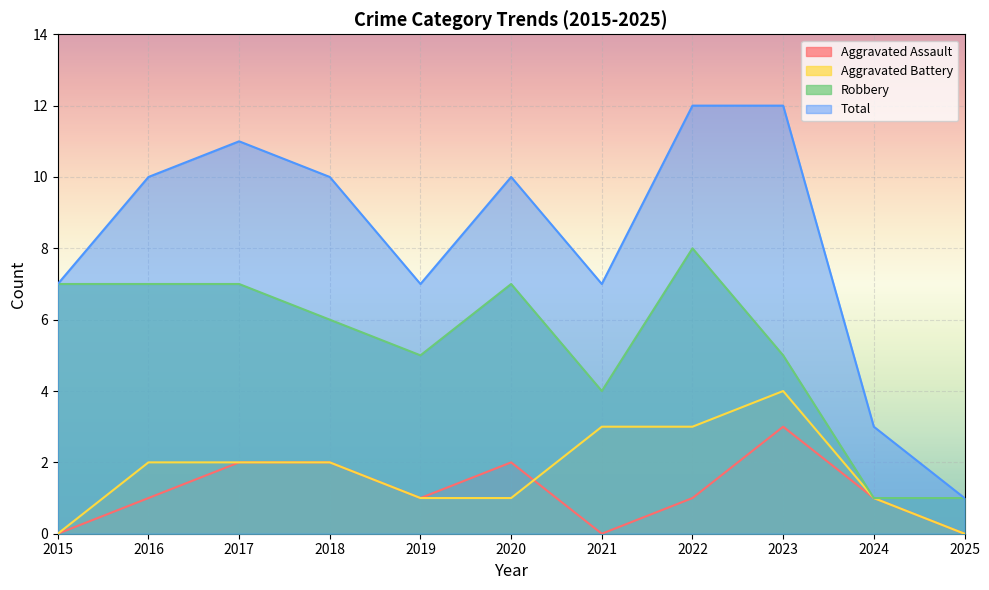

Which series has the largest range (max minus min)?

Total